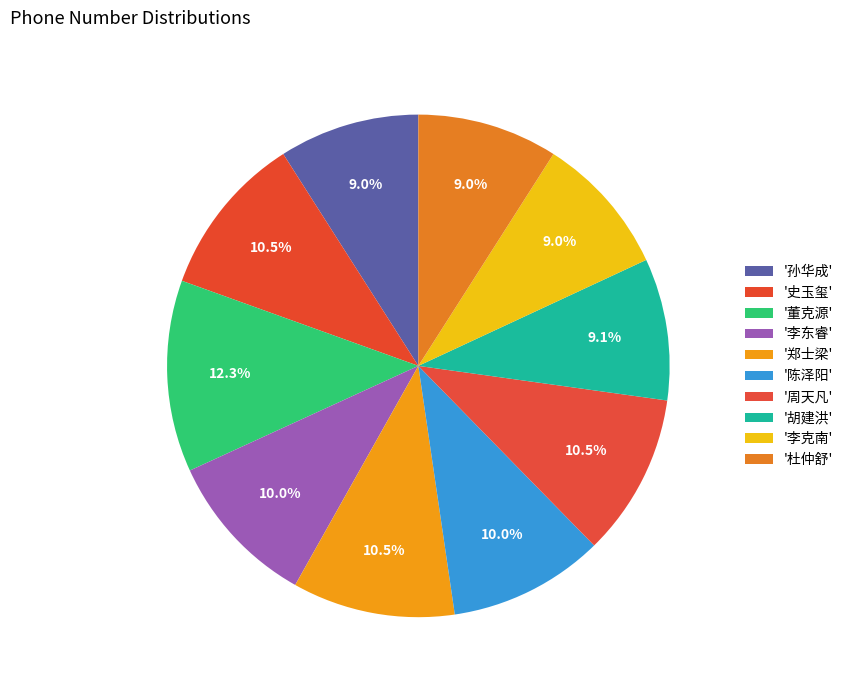

Does any single category account for the majority?

No